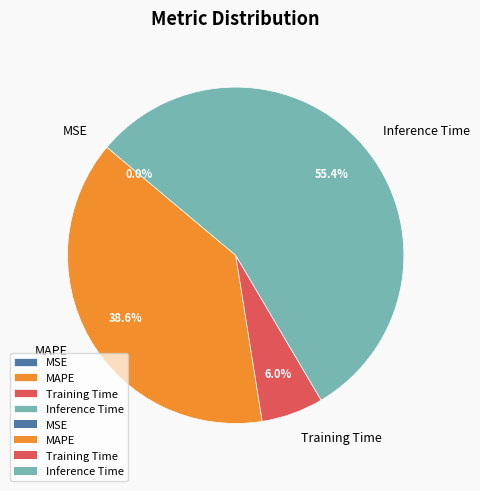

Combined, what portion of the pie is Inference Time and MAPE?

94.0%